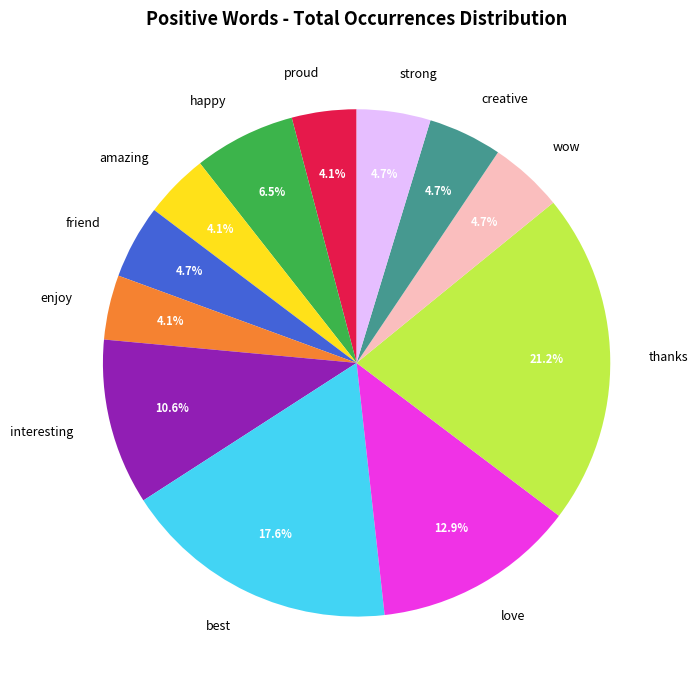

To the nearest percent, what is the difference between the largest and smallest slice percentages?

17%